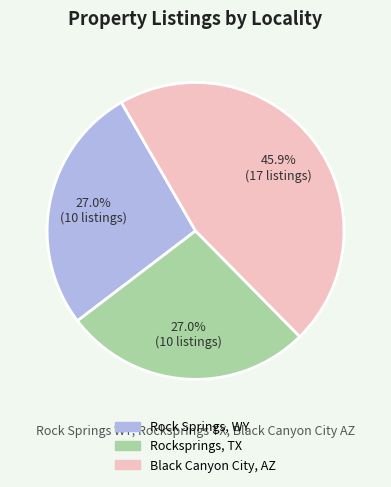

Do Rock Springs, WY and Rocksprings, TX together represent more than half of the pie?

Yes